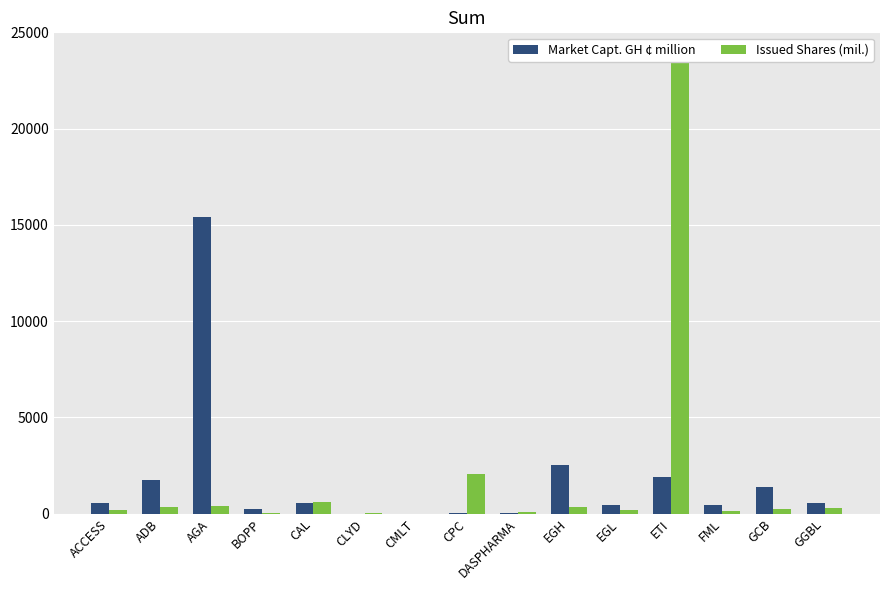

What is the value of the Market Capt. GH ¢ million bar at the 14th from the left?

1391.2